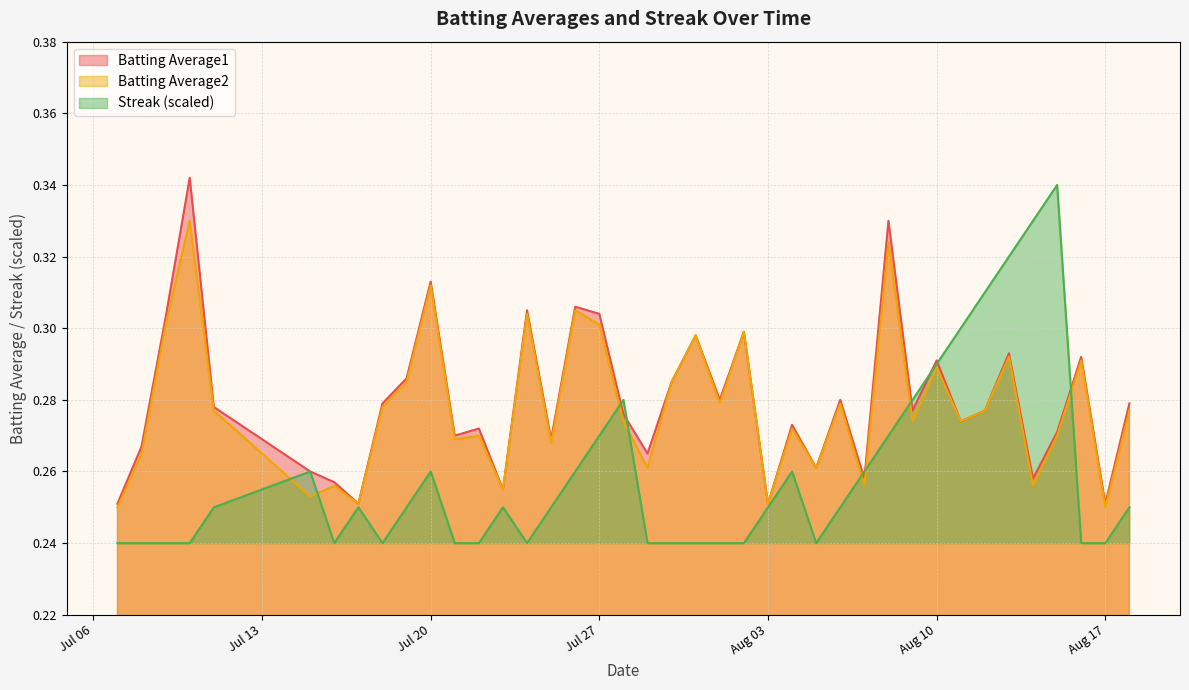

Which series has the largest range (max minus min)?

Streak (scaled)